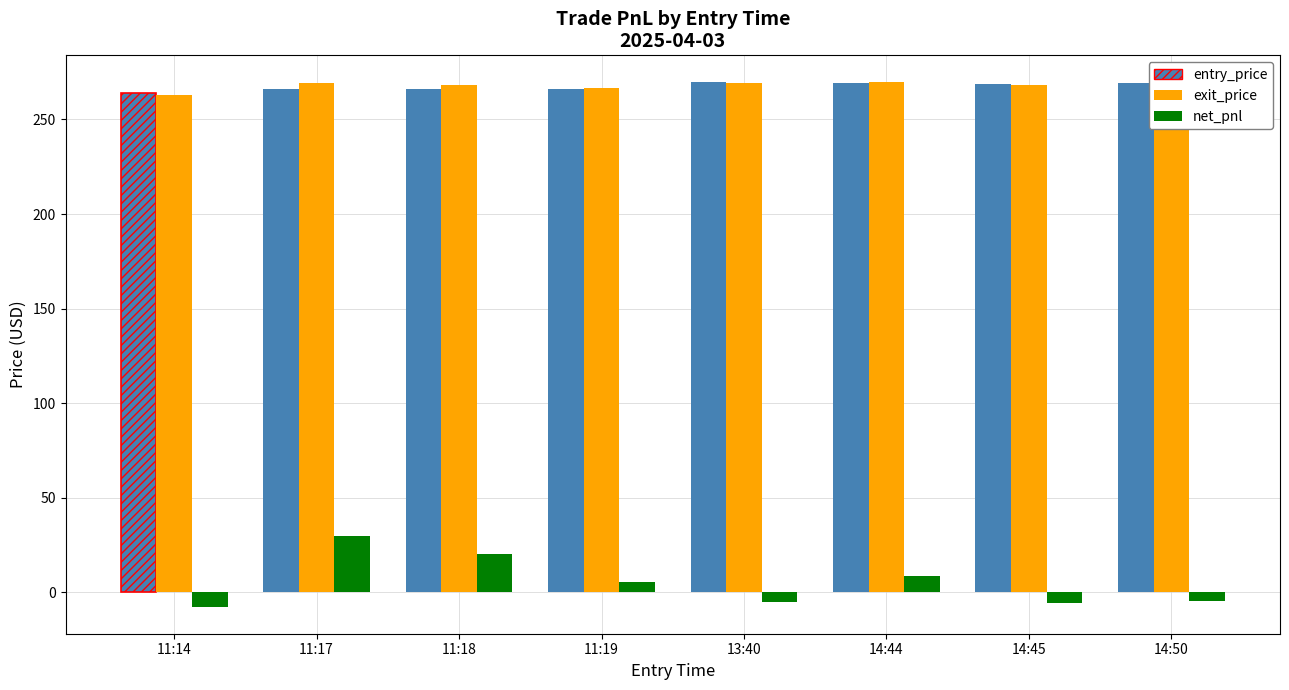

What is the label of the 4th bar from the right?

13:40